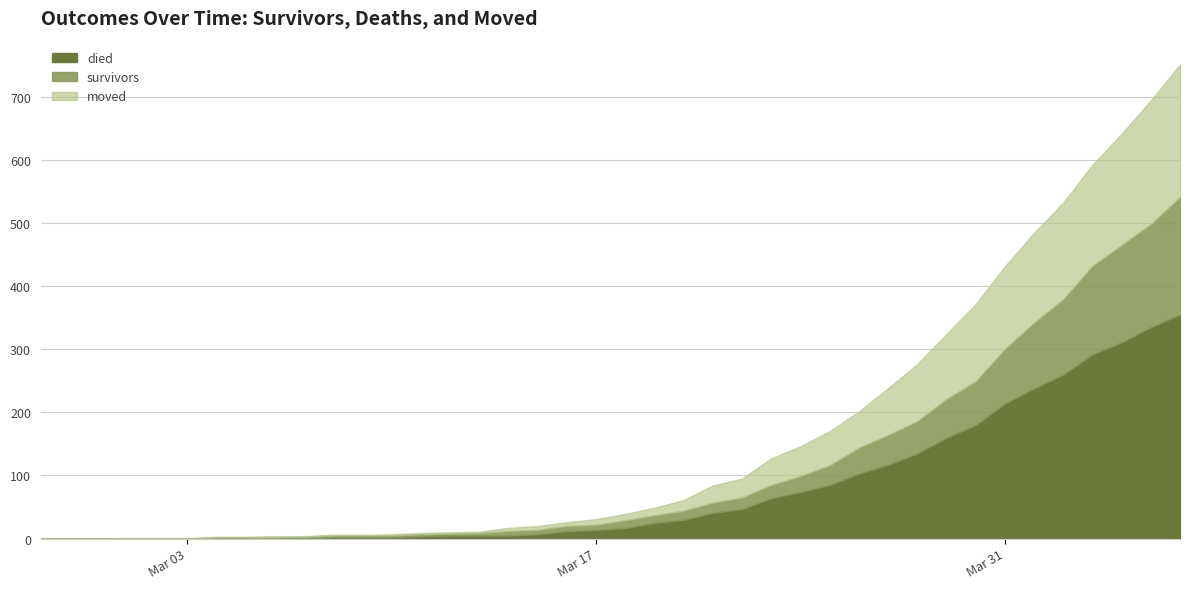

What is the maximum value shown in the chart?

751